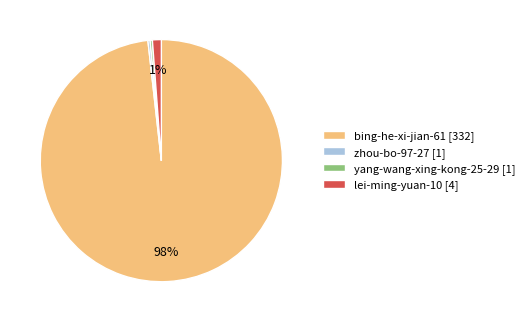

Is the sum of yang-wang-xing-kong-25-29 [1] and zhou-bo-97-27 [1] greater than half?

No